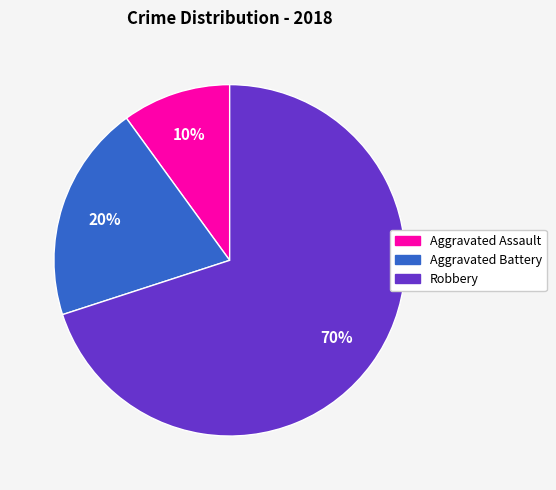

How many slices are in this pie chart?

3